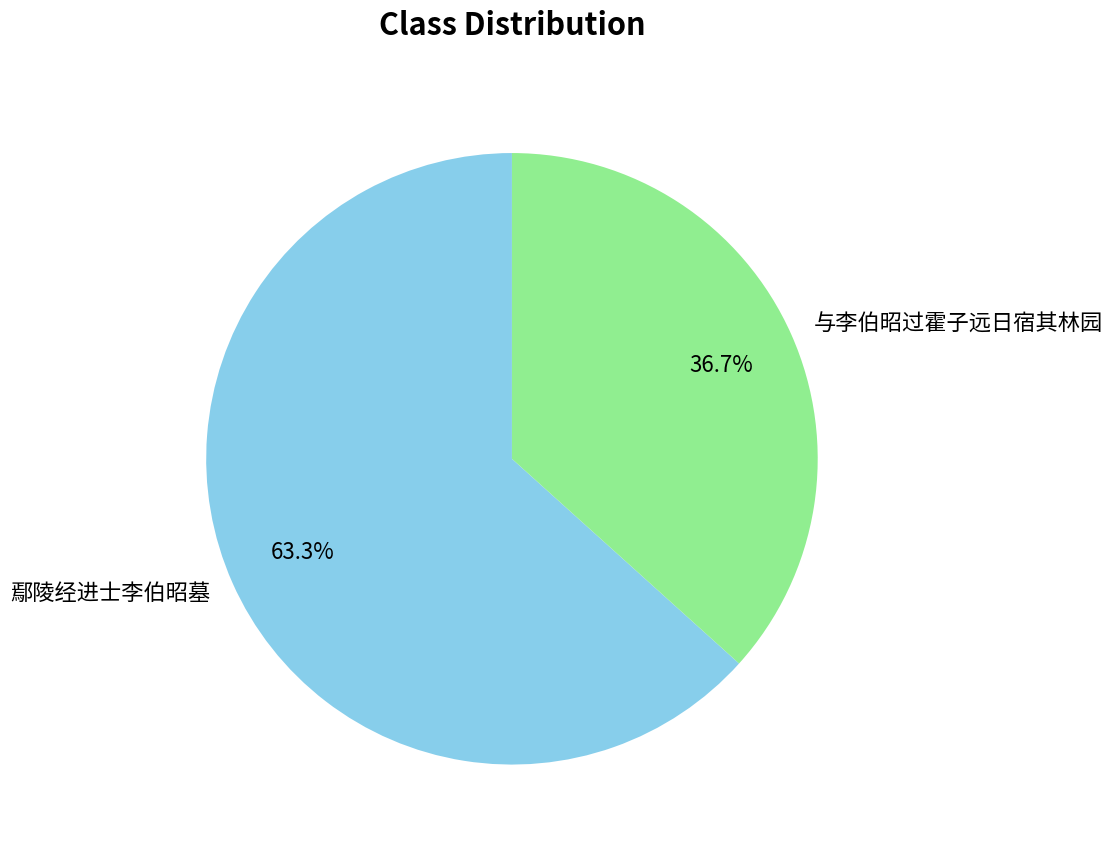

The 与李伯昭过霍子远日宿其林园 slice represents 45% of the pie. True or false?

False